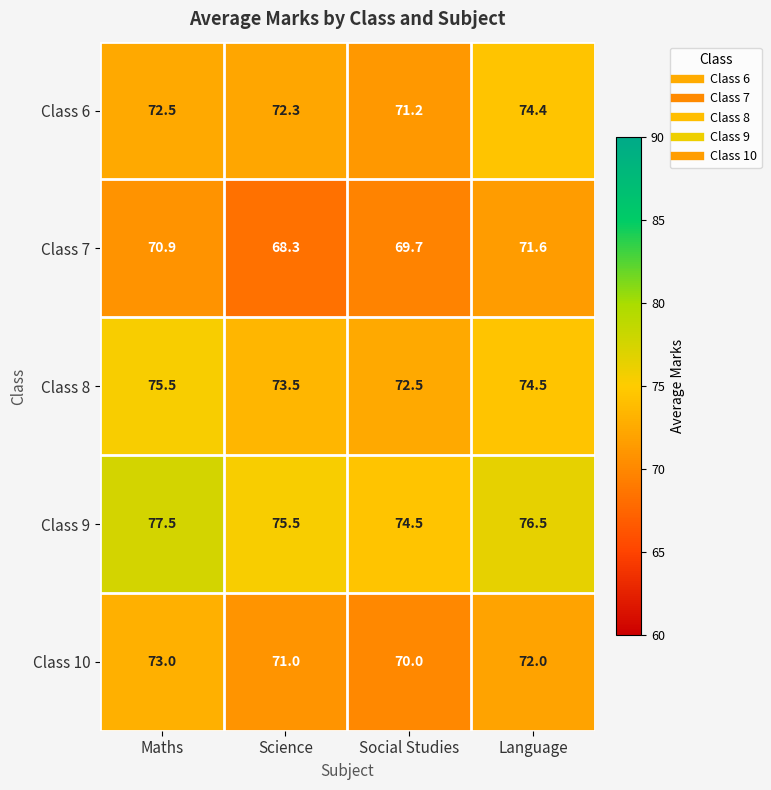

What is the difference between the maximum and second lowest values in the Class 8 series?

2.0